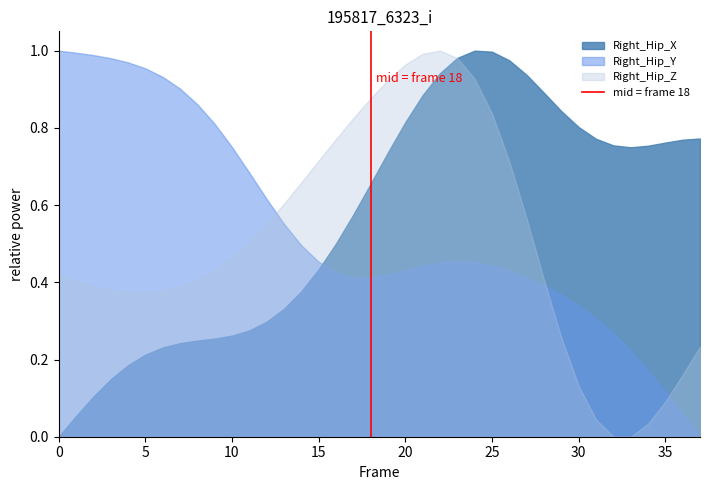

Does the chart display data point markers on the line(s)?

No